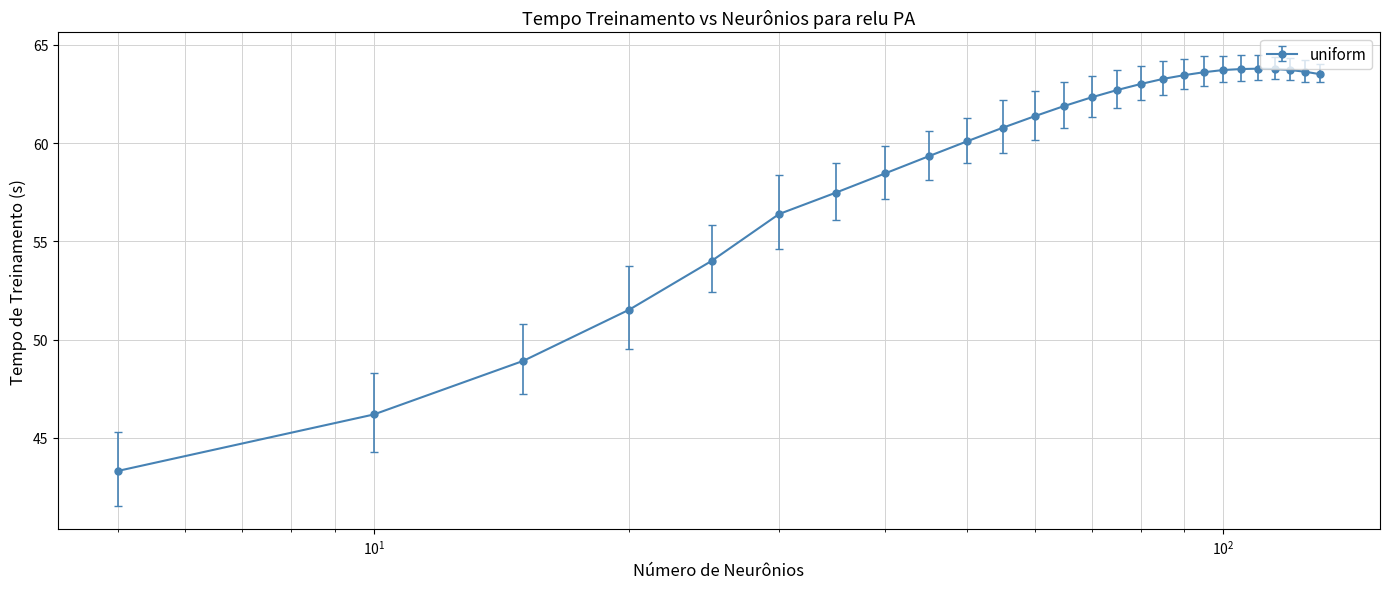

What is the value of the 16th point from the left?

63.0